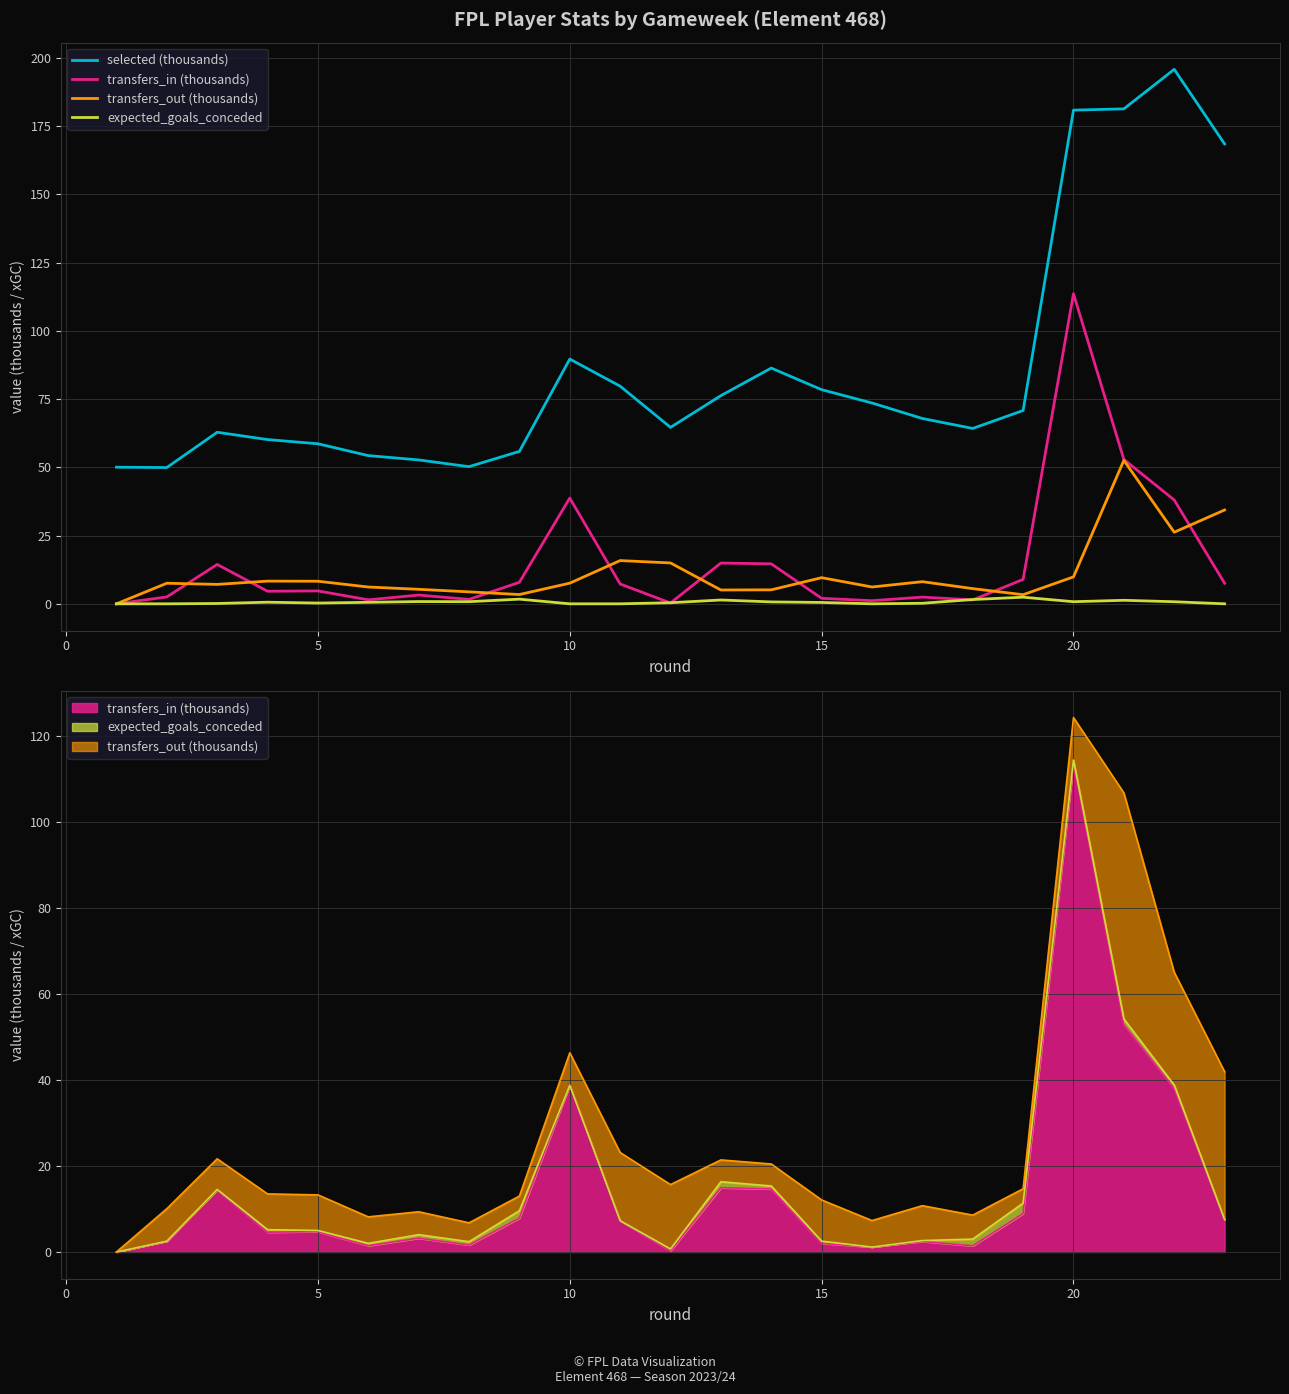

True or false: transfers_out (thousands) has a value of 26.5 at 11.

False